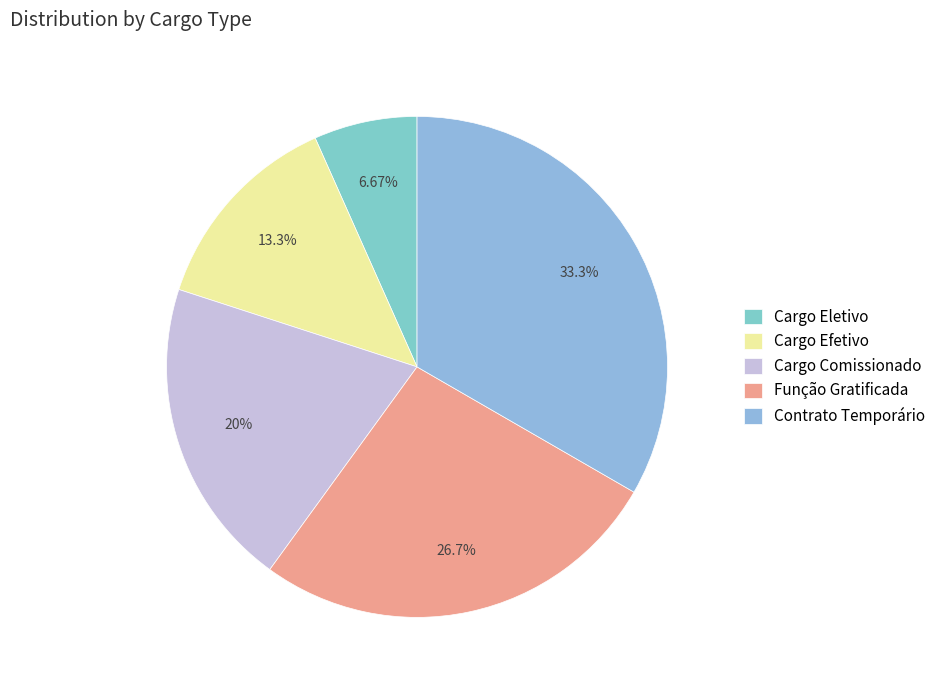

Rank the categories by value from highest to lowest.

Contrato Temporário, Função Gratificada, Cargo Comissionado, Cargo Efetivo, Cargo Eletivo